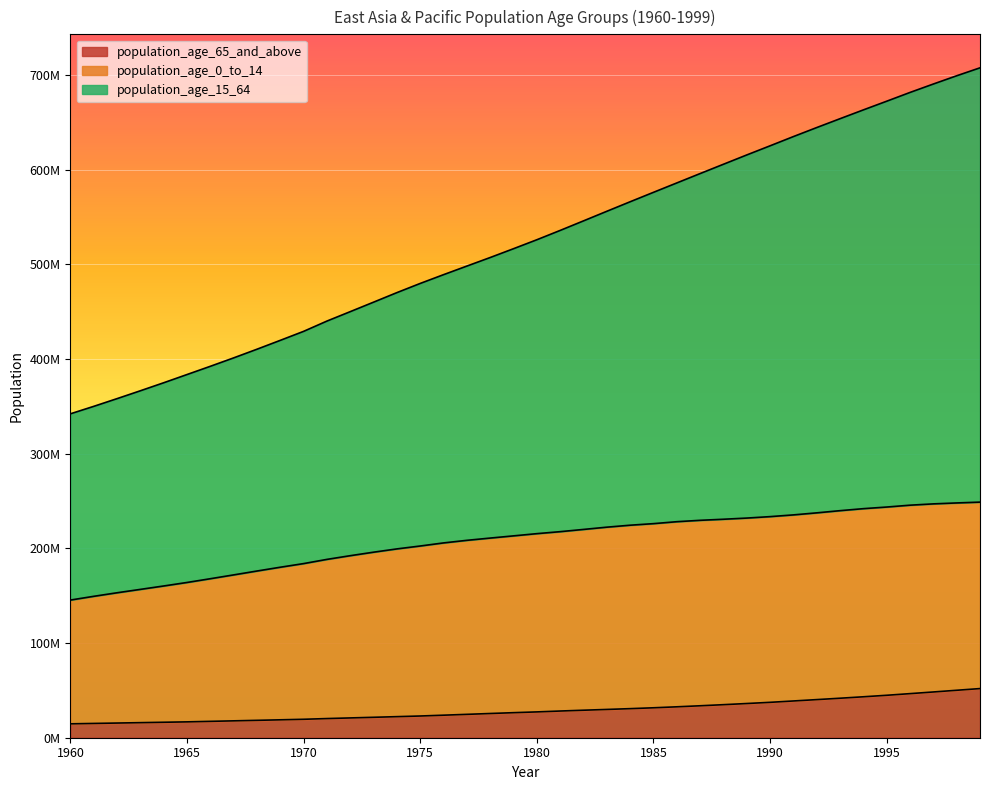

Between 1980 and 1972, which is larger?

1980